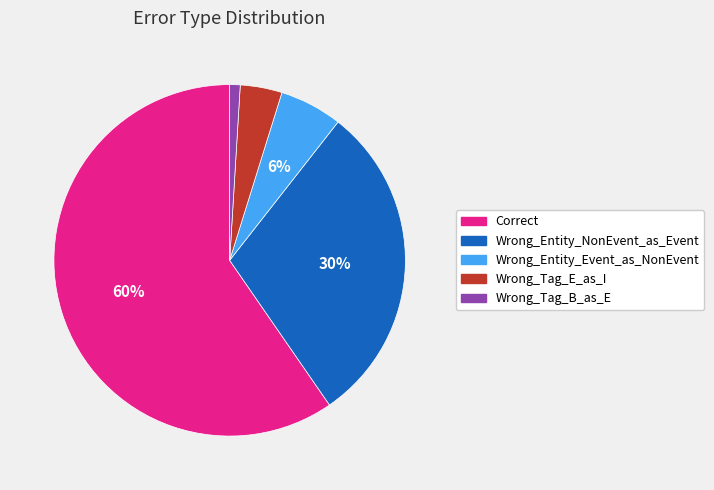

Rank the categories by value from lowest to highest.

Wrong_Tag_B_as_E, Wrong_Tag_E_as_I, Wrong_Entity_Event_as_NonEvent, Wrong_Entity_NonEvent_as_Event, Correct